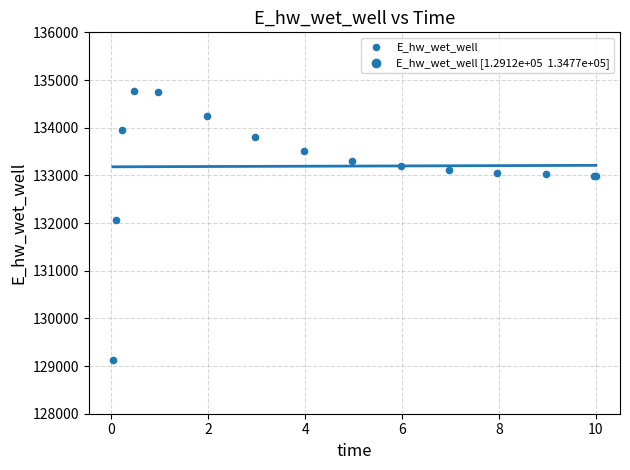

What Y value in the scatter plot is closest to 131947?

132070.7